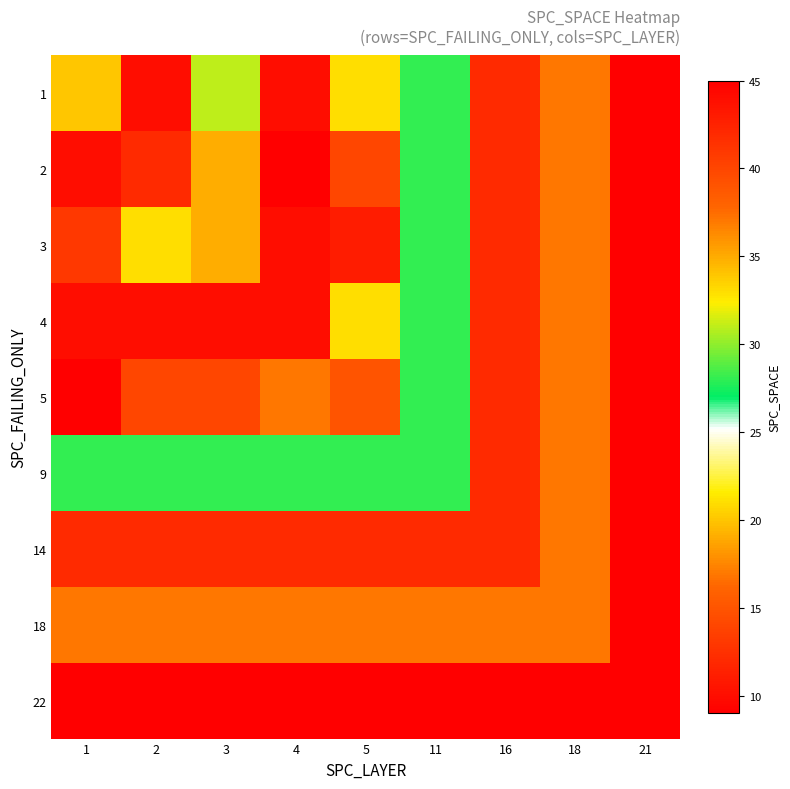

At which category does the chart reach its peak across all series?

21